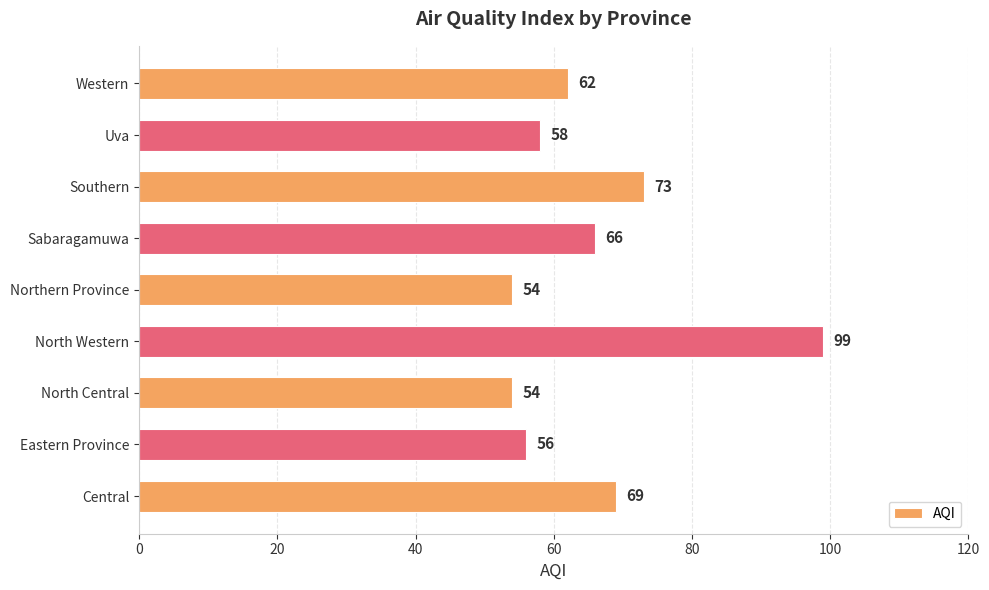

Reading bottom to top, transcribe all the data shown in this chart.

69	56	54	99	54	66	73	58	62